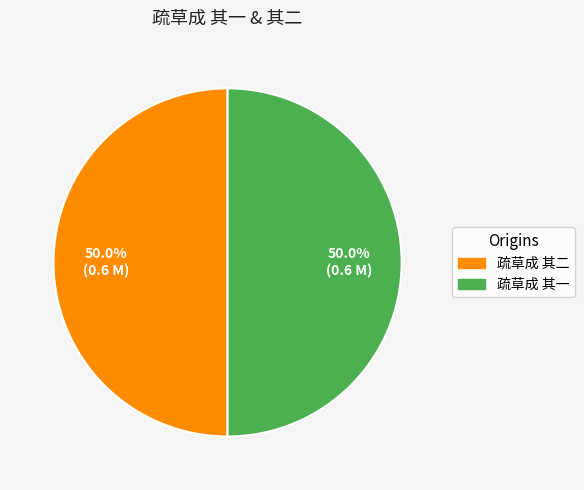

What percentage is NOT represented by 疏草成 其二?

50.0%